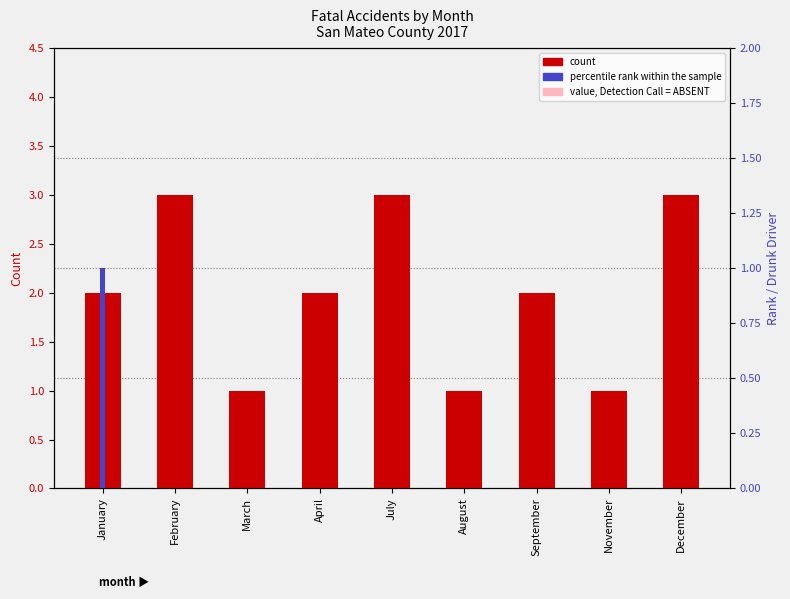

Which series has the largest total across all categories?

count